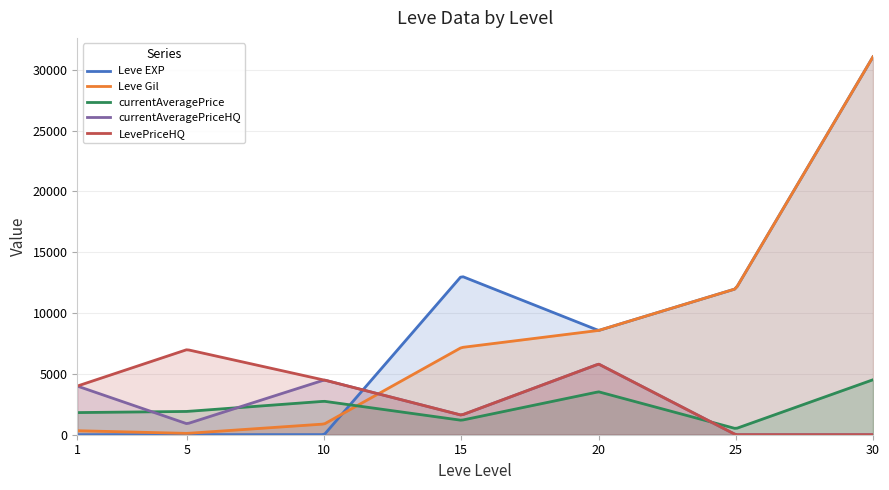

What is the value of the Leve Gil point at the 1st from the left?

330